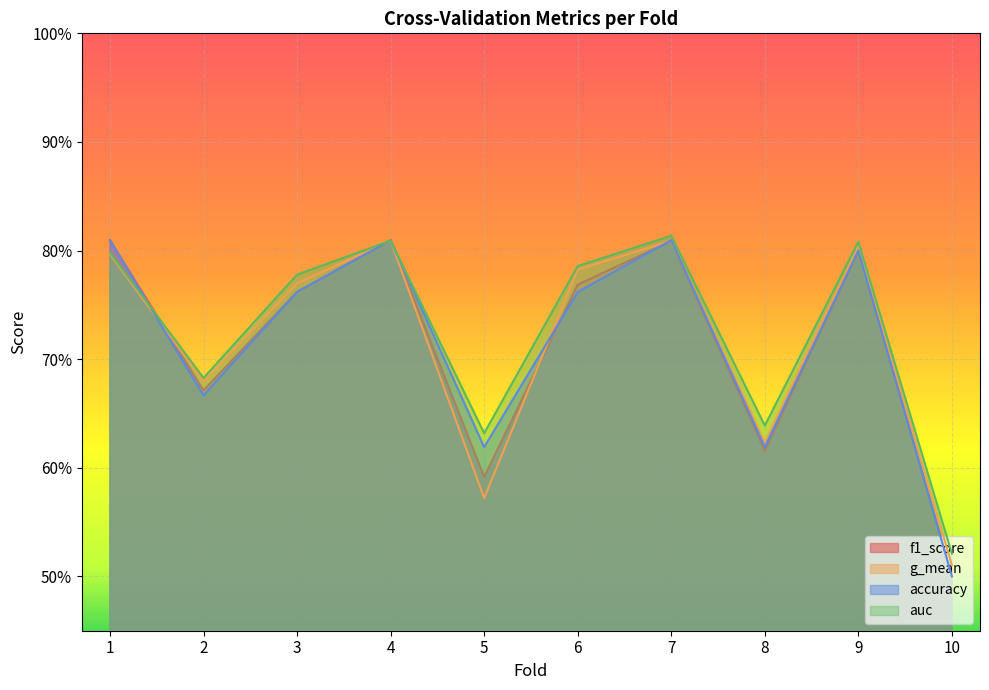

Where is the first local maximum for accuracy?

4